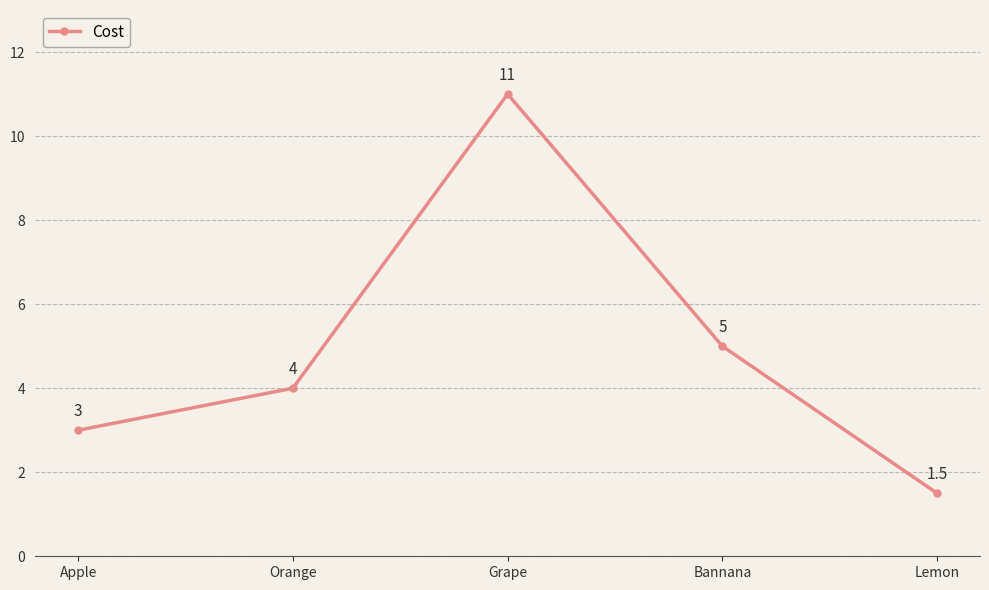

Approximately how many times larger is the value at Orange compared to Grape?

0.4